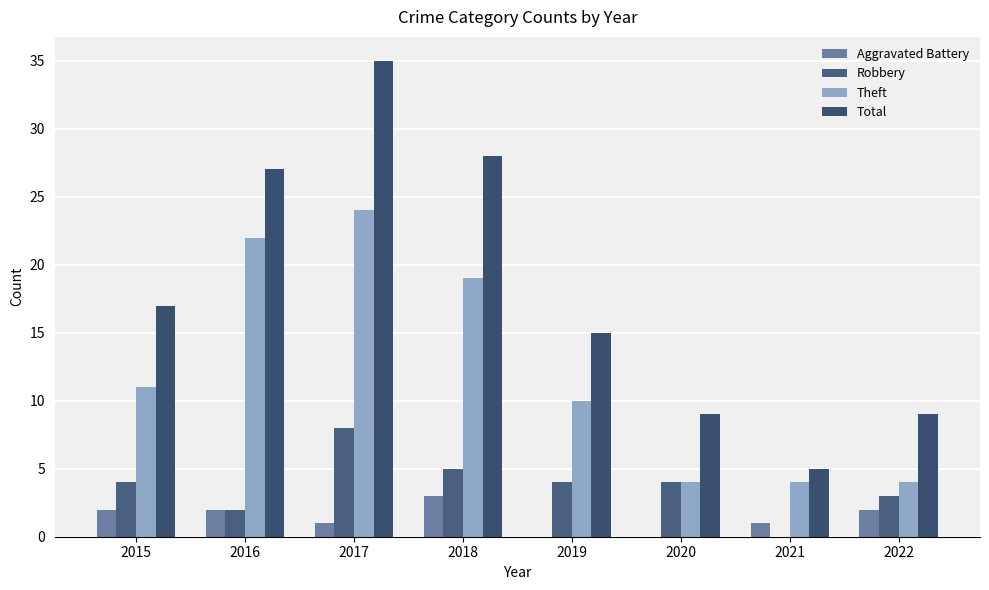

At which label does Robbery reach its minimum?

2021